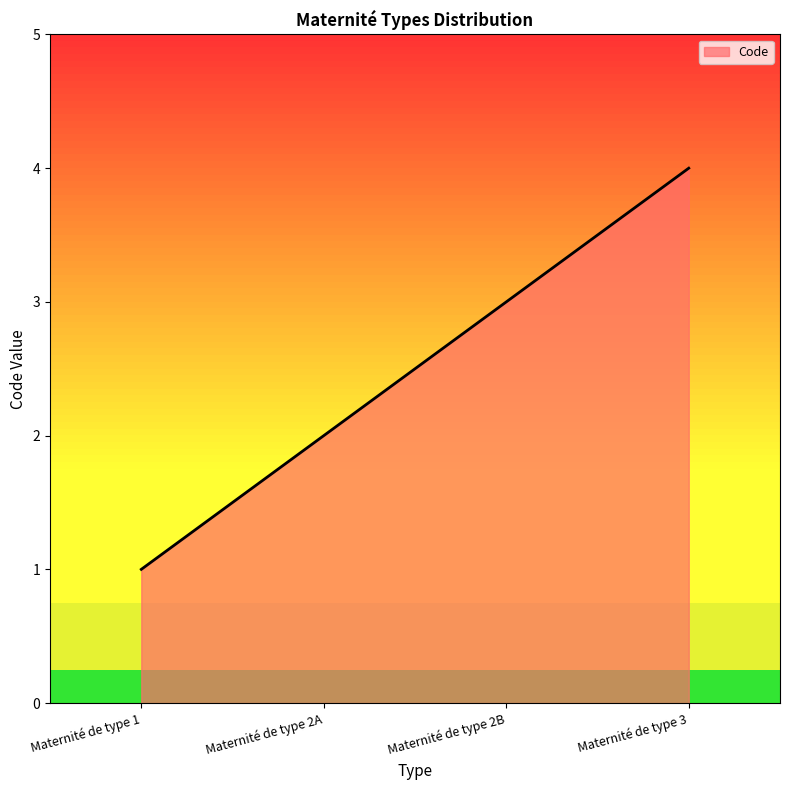

What is the difference between the maximum and minimum values?

3